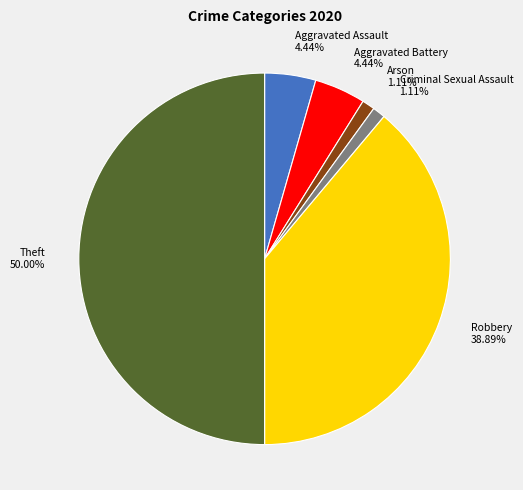

Between Aggravated Assault 4.44% and Theft 50.00%, which is larger?

Theft 50.00%